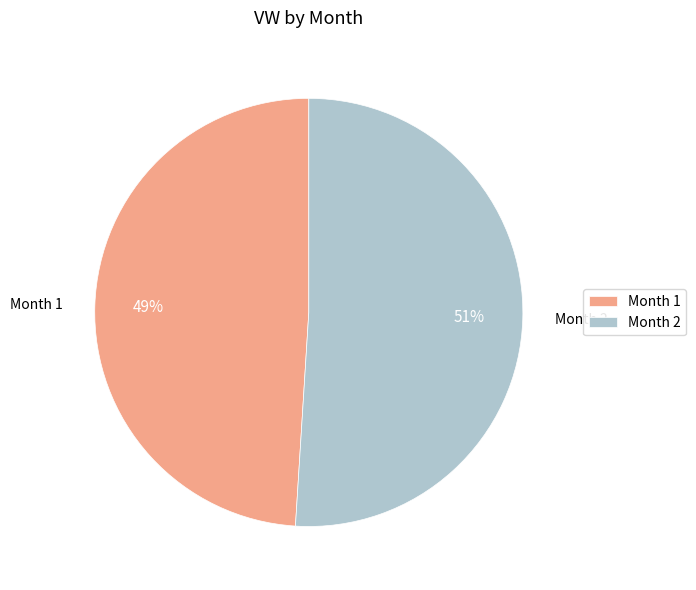

What percentage is the Month 1 slice, to the nearest percent?

49%